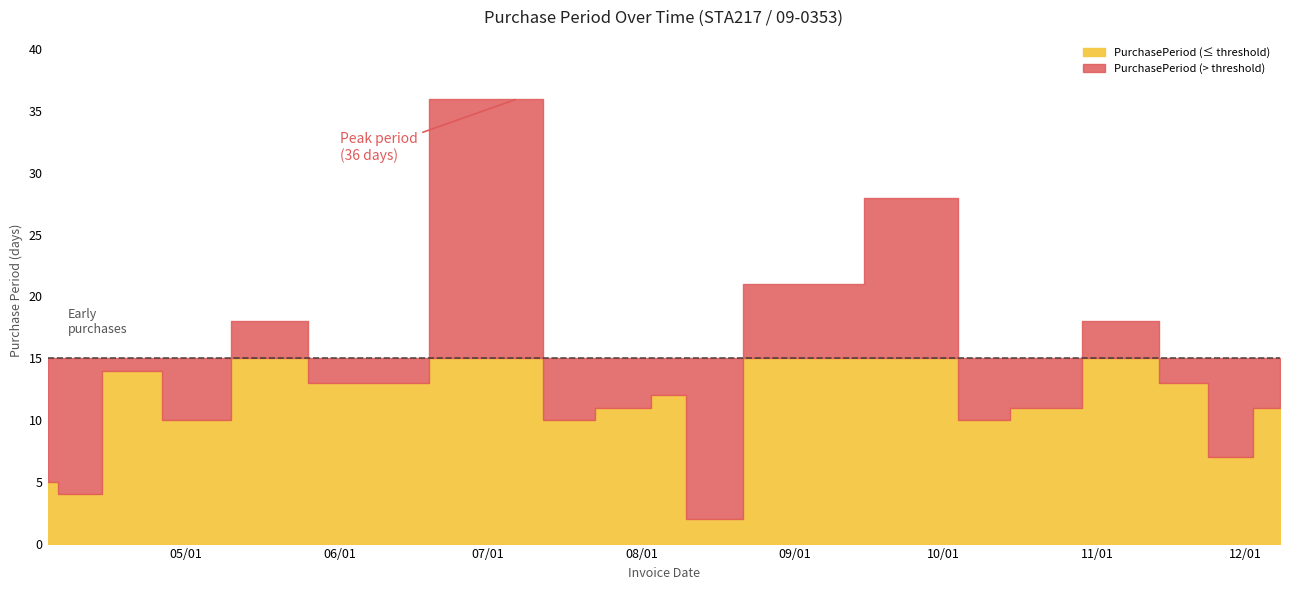

What is the approximate value at 2017-05-01?

10